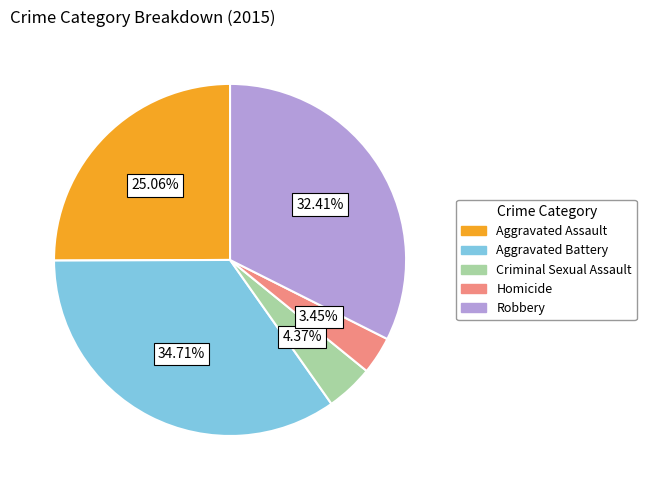

Is Robbery the majority of the pie?

No